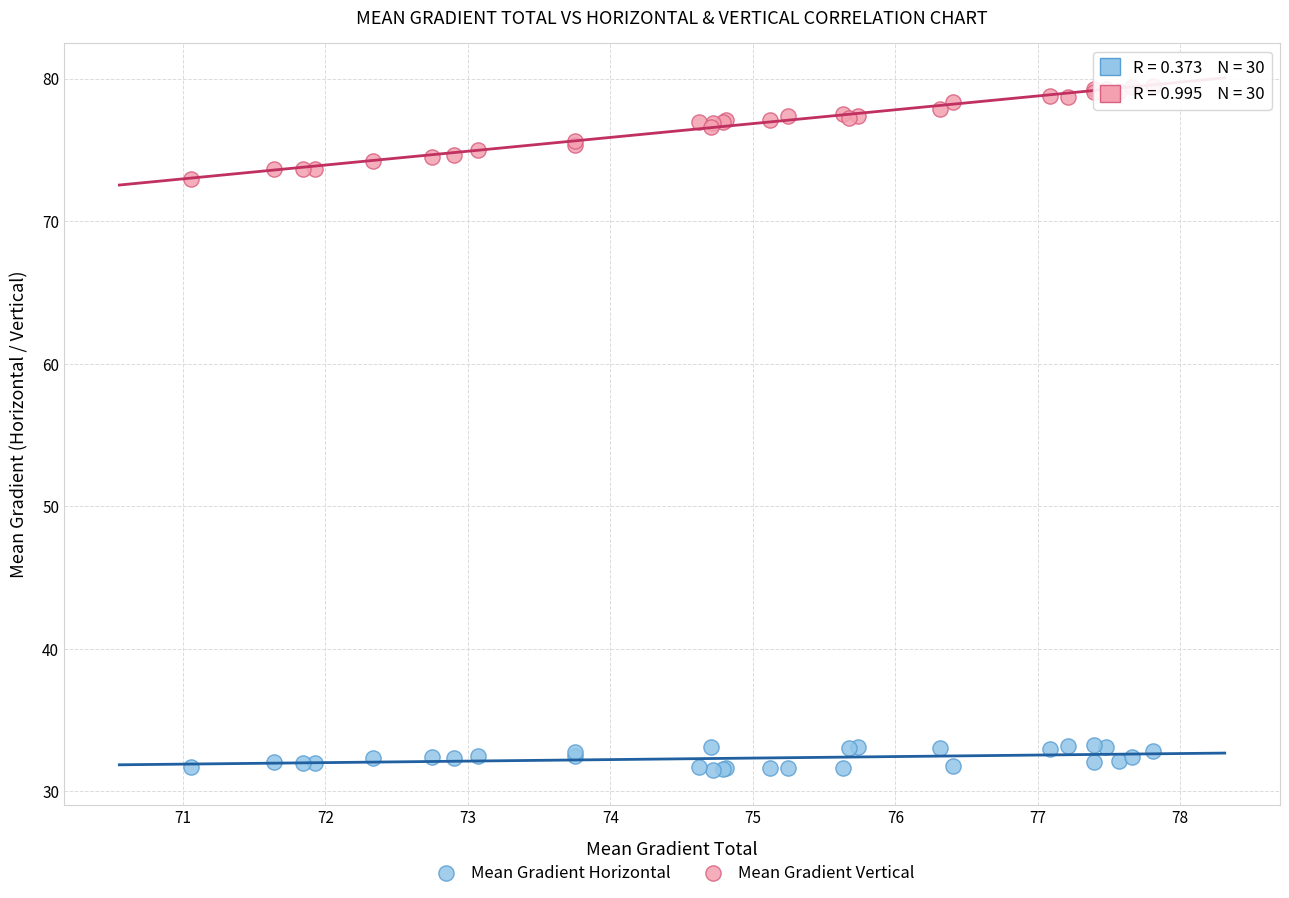

Across all series, what Y value is closest to 55?

73.0